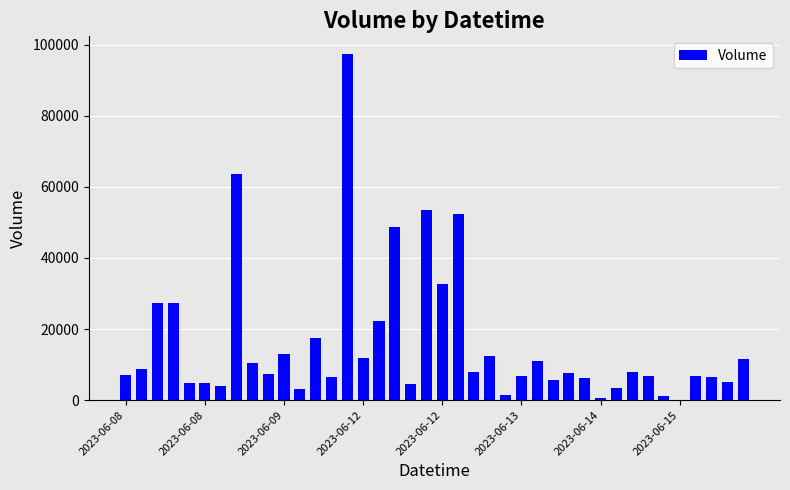

What is the sum of all values?

638132